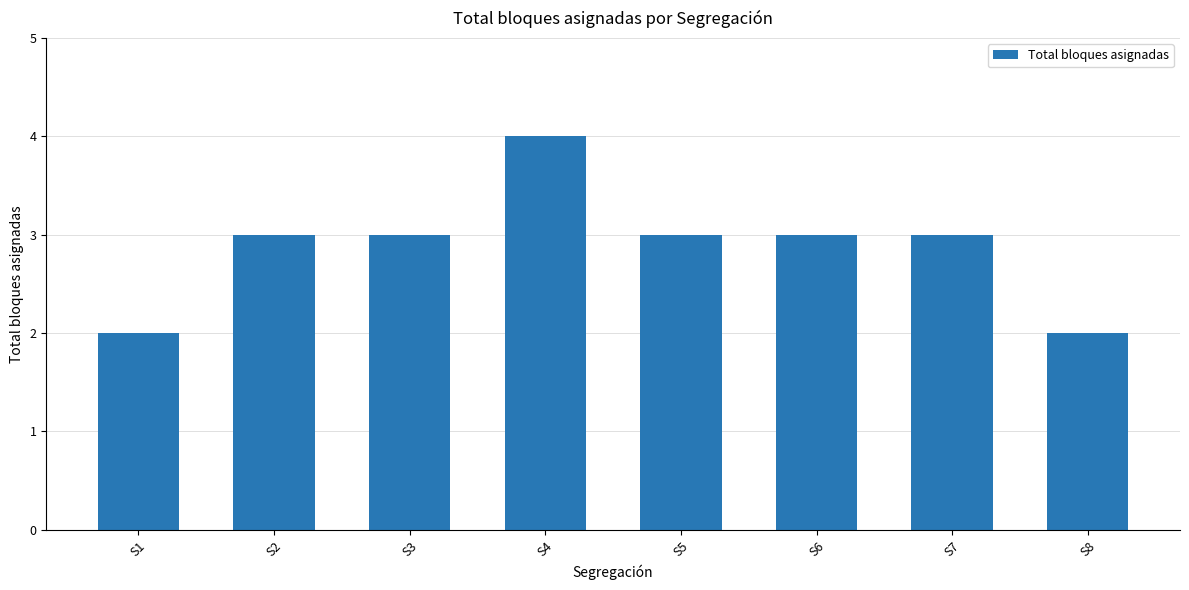

Approximately how many times larger is the value at S4 compared to S8?

2.0